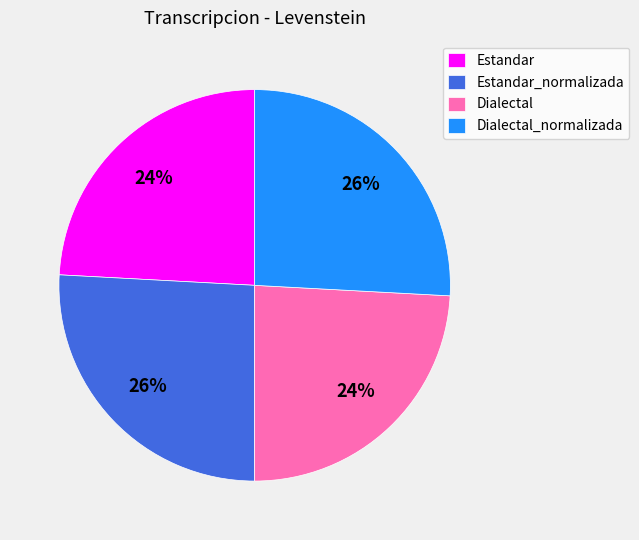

Combined, do Dialectal and Estandar account for over 50%?

No